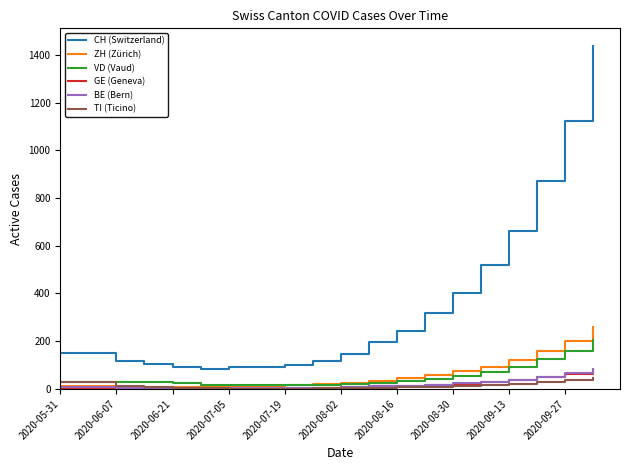

Which series has the largest range (max minus min)?

CH (Switzerland)